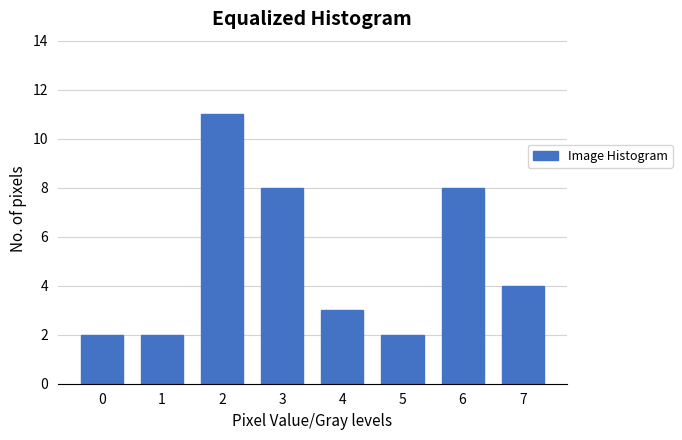

Reading left to right, list all the values displayed in this chart.

0=2	1=2	2=11	3=8	4=3	5=2	6=8	7=4